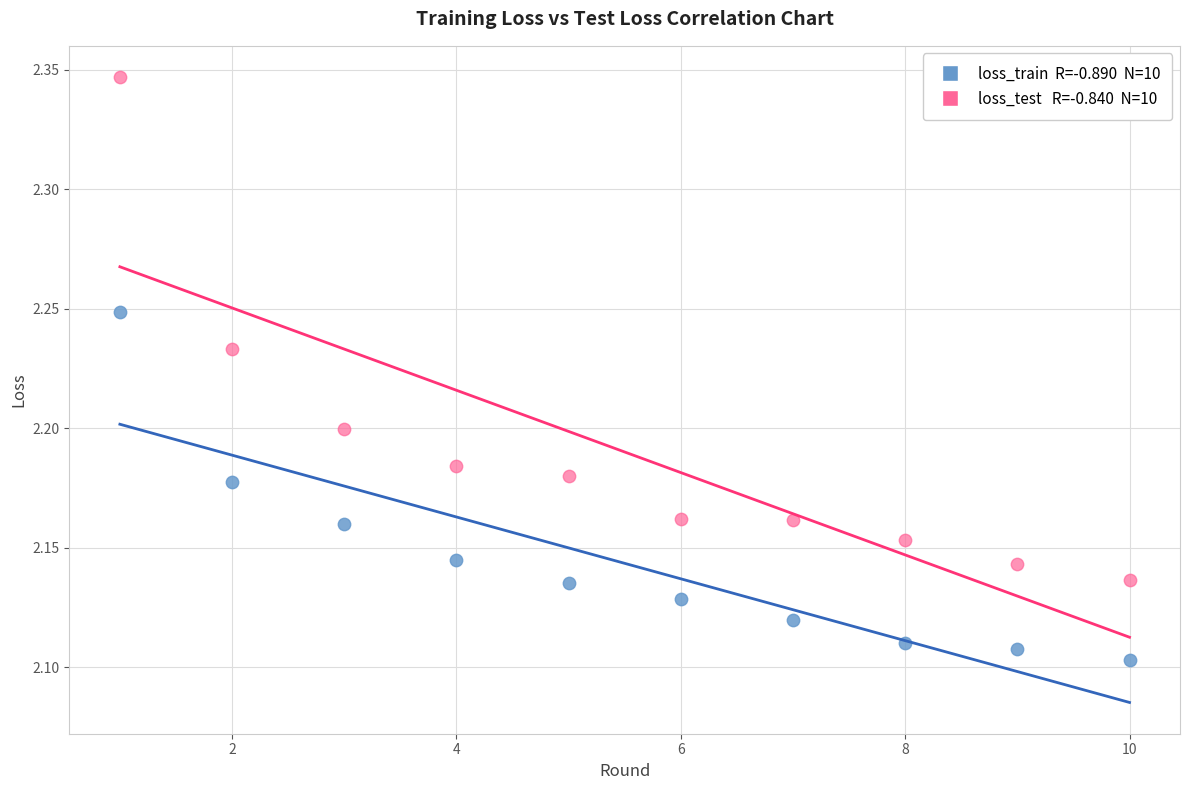

Across all data points, what is the range of X values (max minus min)?

9.0